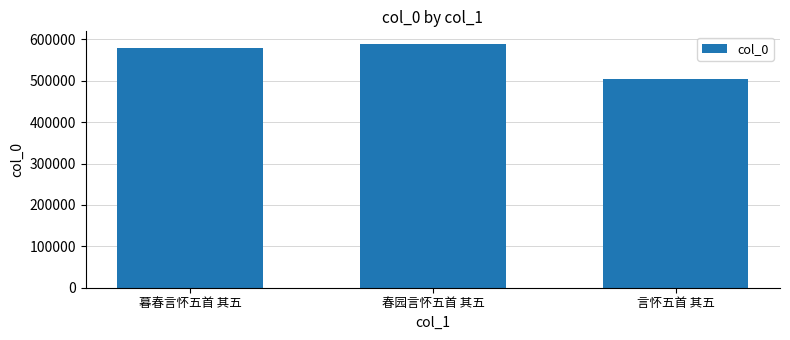

Which label corresponds to the largest value in the chart?

春园言怀五首 其五